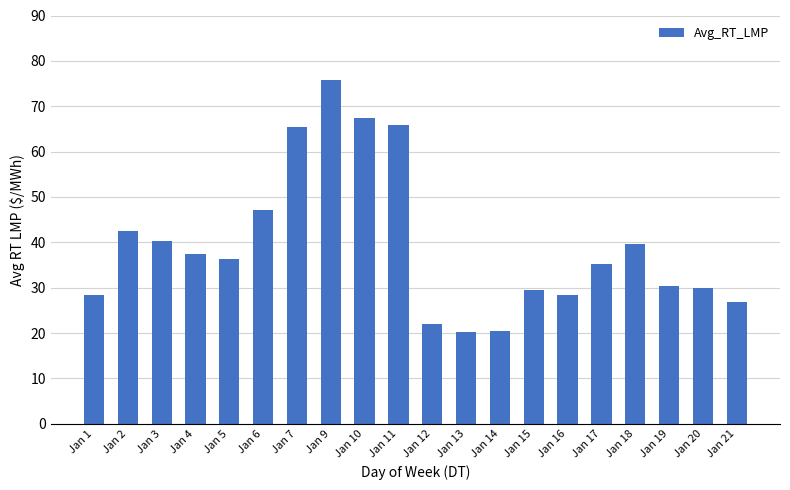

Approximately how many times larger is the value at Jan 19 compared to Jan 5?

0.8